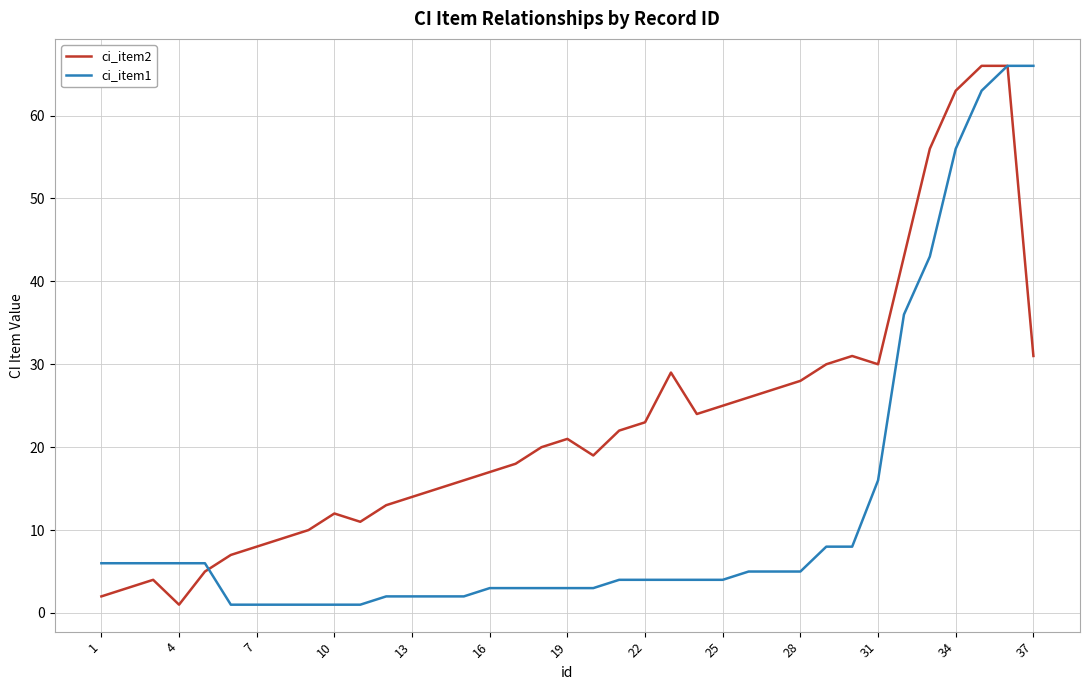

Rank the series by their average value, from lowest to highest.

ci_item1, ci_item2